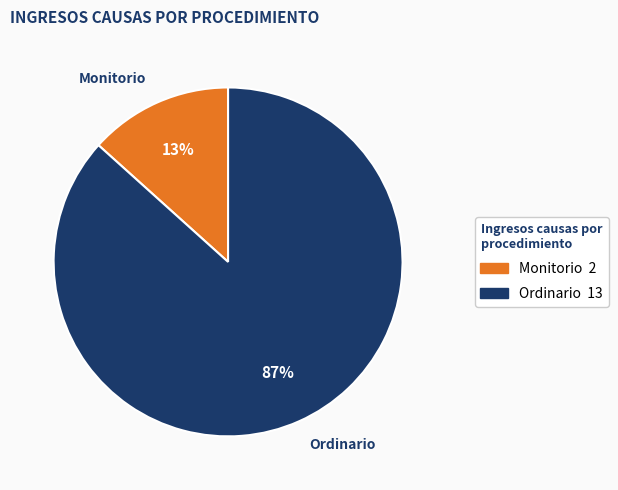

How many slices are in this pie chart?

2